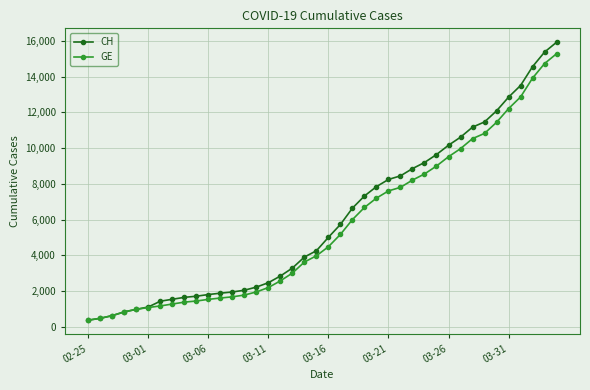

What is the maximum value shown in the chart?

15926